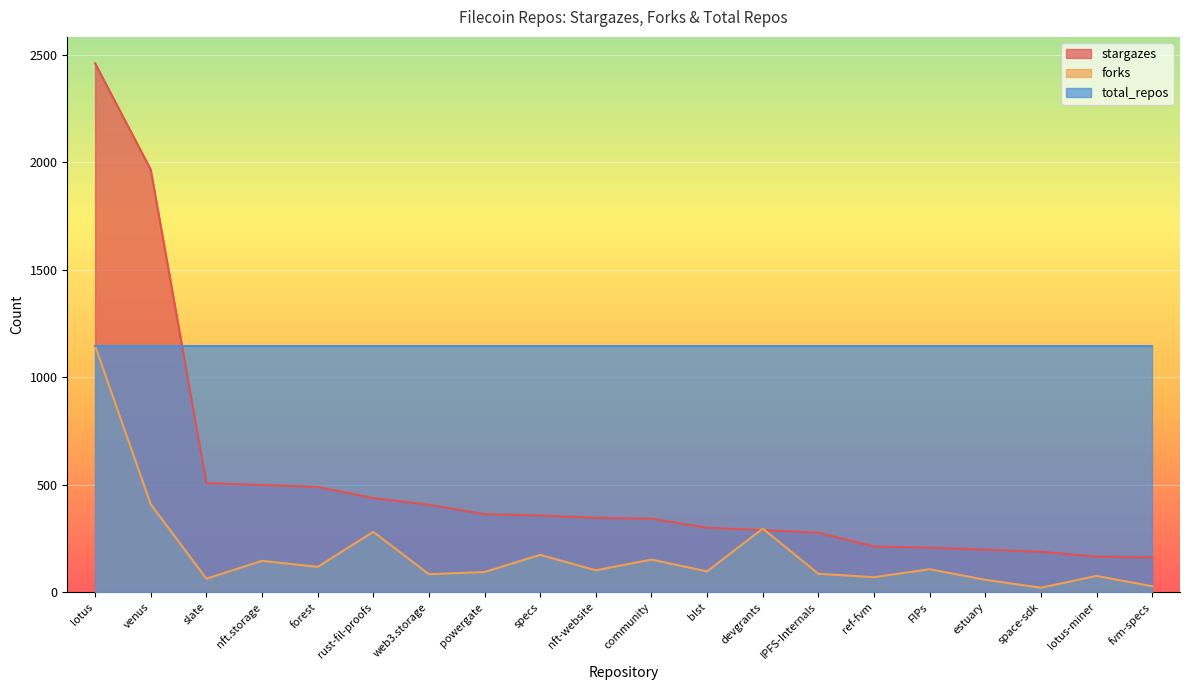

Which series changed the most between web3.storage and lotus-miner?

stargazes